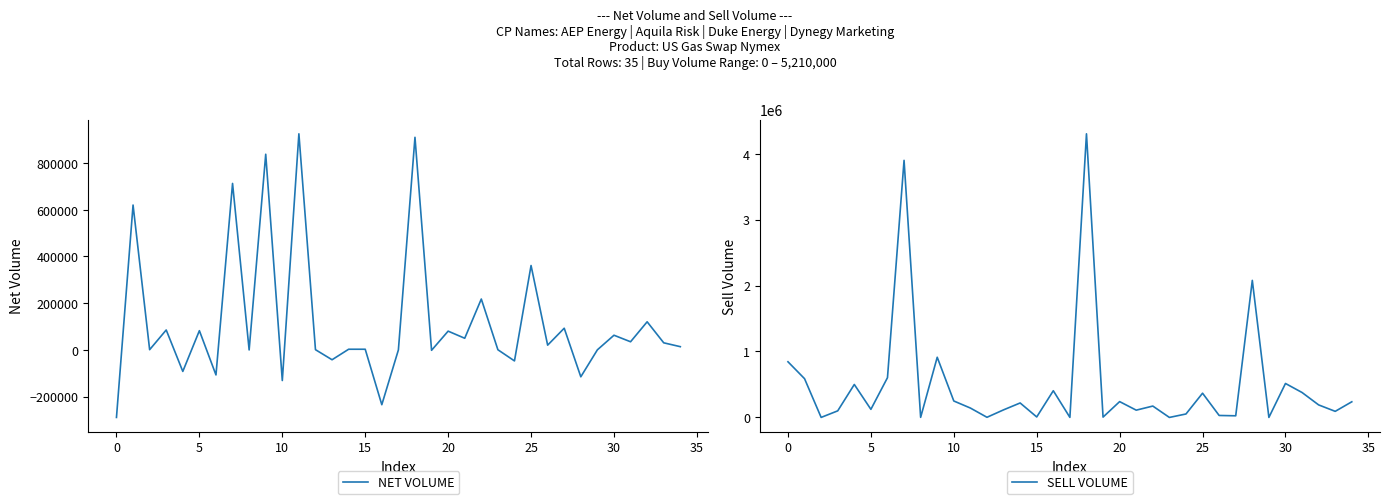

What is the label of the 25th point from the right?

10